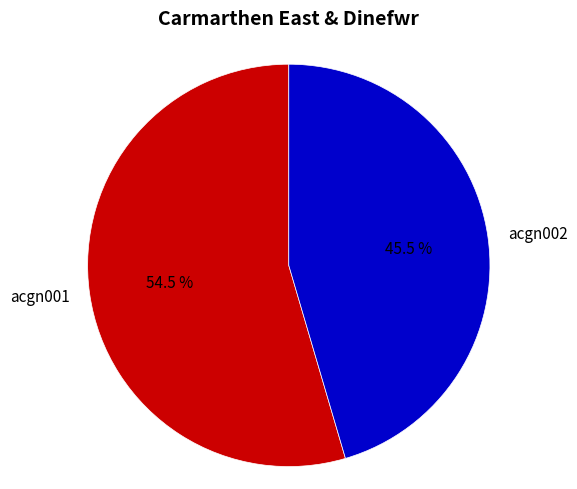

Rank the categories by value from highest to lowest.

acgn001, acgn002